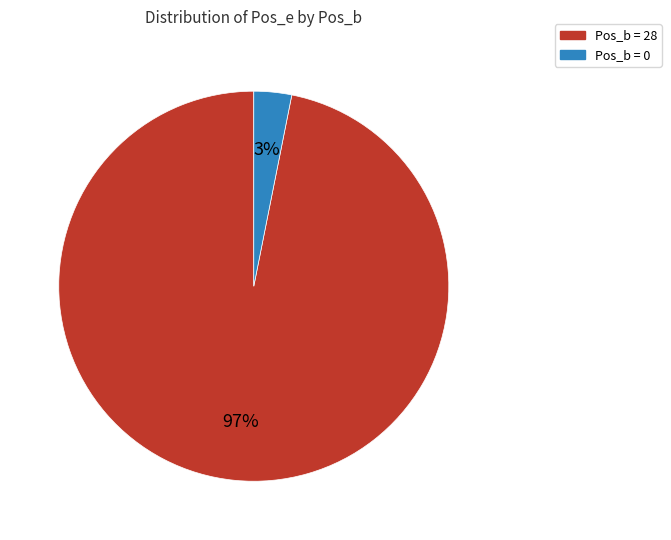

Rank the categories by value from lowest to highest.

Pos_b = 0, Pos_b = 28